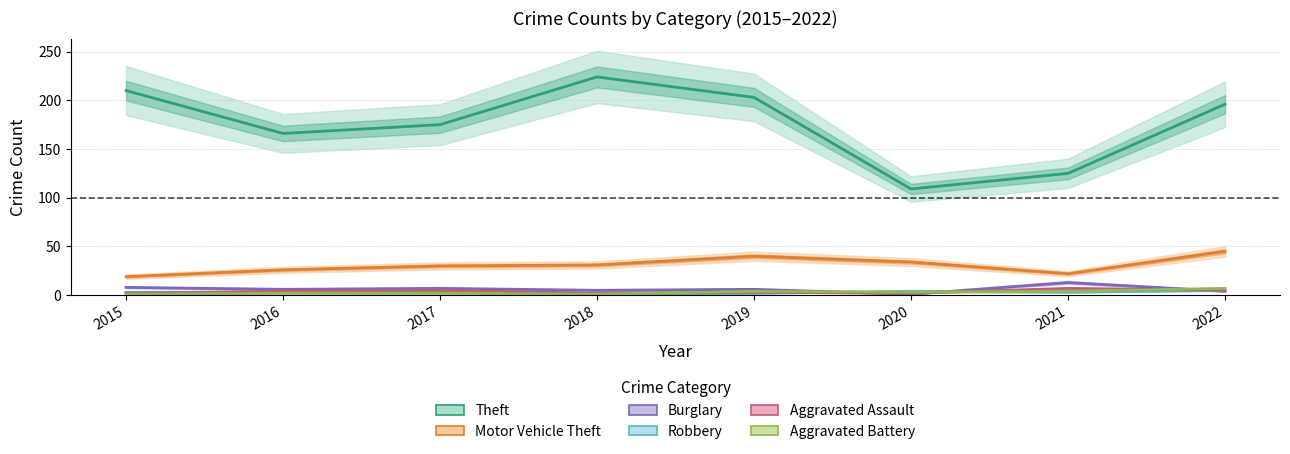

At which label does Robbery first exceed 3?

2017